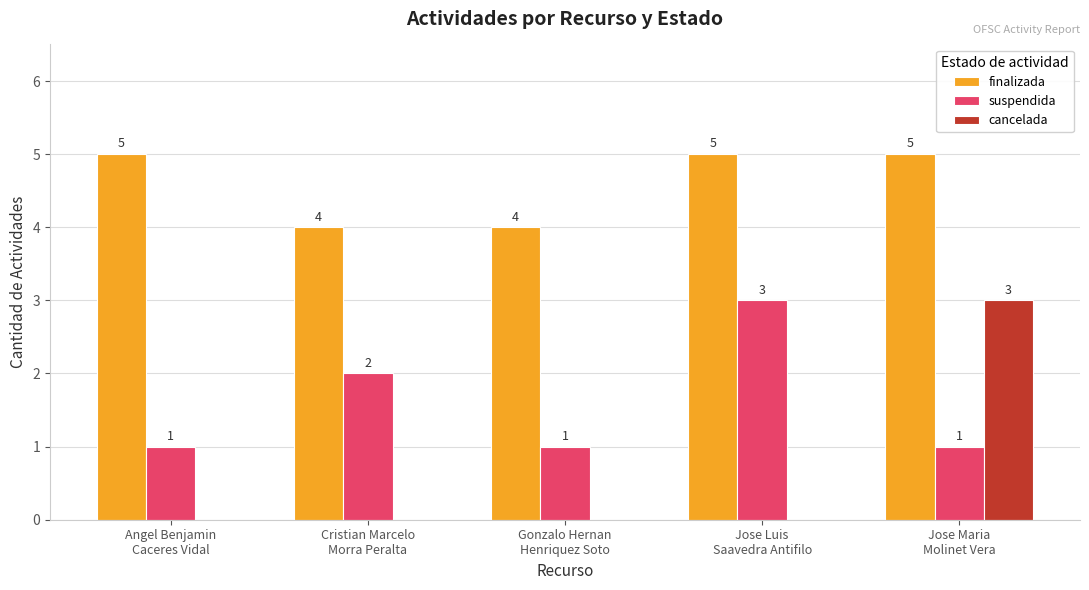

How many cancelada values are between 0 and 1?

4